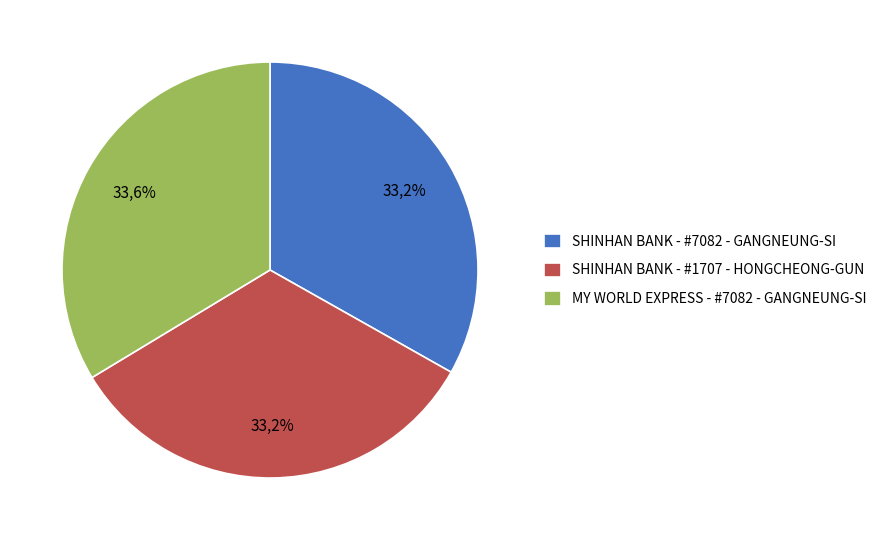

Does MY WORLD EXPRESS - #7082 - GANGNEUNG-SI account for over 50% of the chart?

No